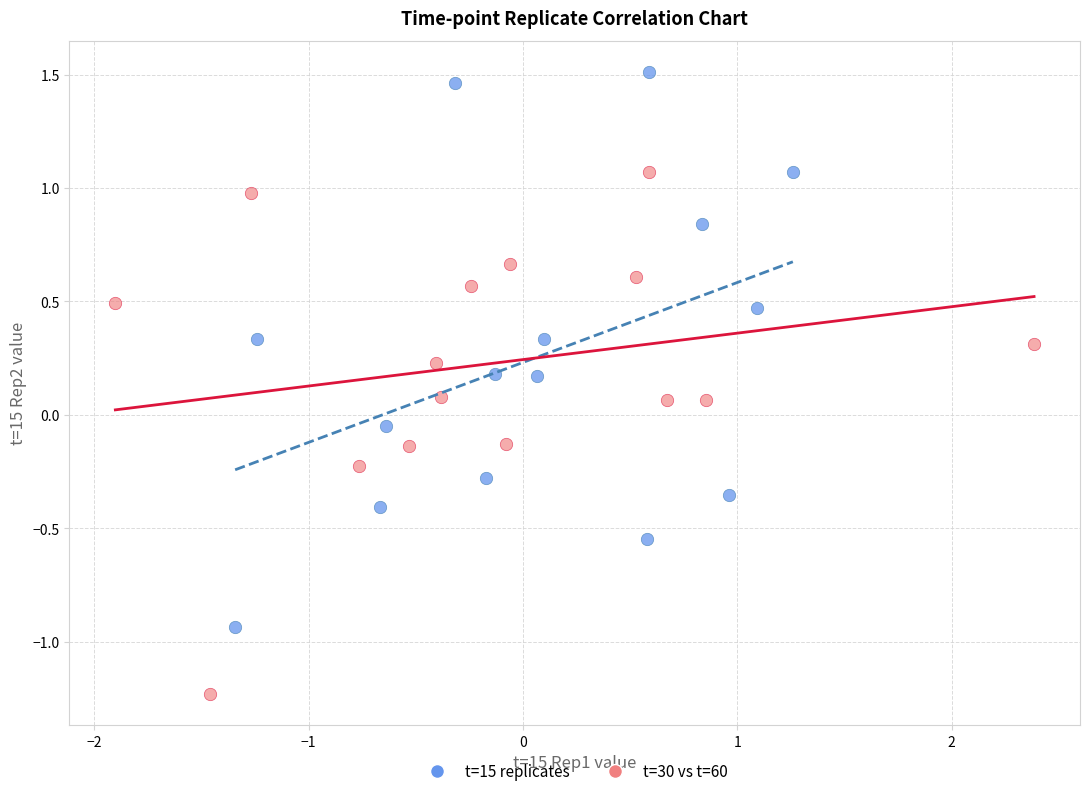

Which series reaches the minimum Y coordinate?

t=30 vs t=60